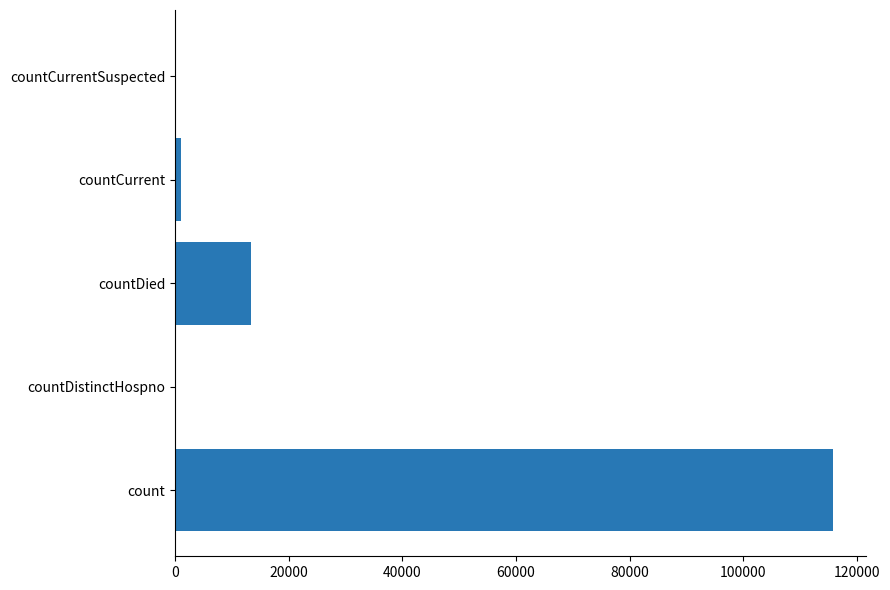

At which category does the chart reach its peak across all series?

count